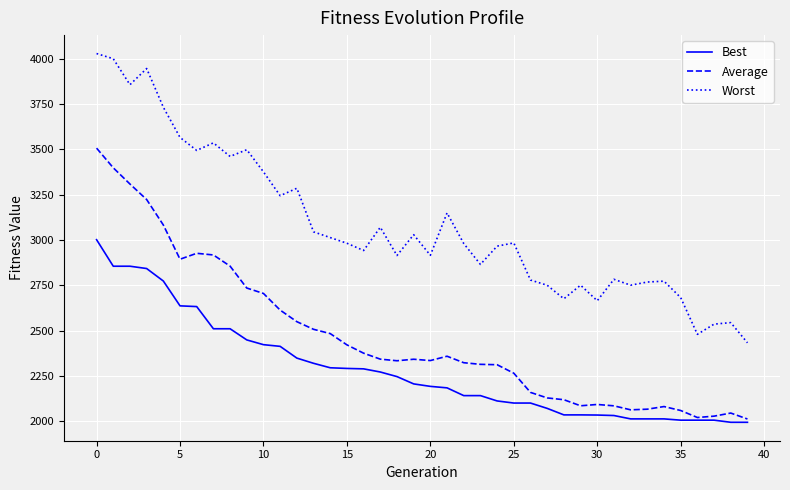

True or false: Best and Worst intersect in this chart.

False